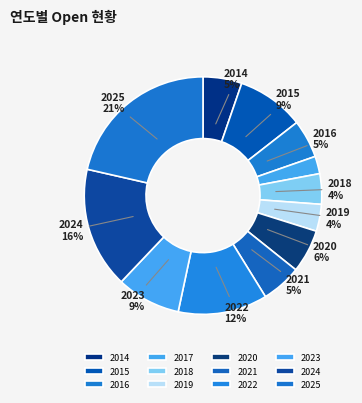

What percentage is the 2025 slice, to the nearest percent?

21%